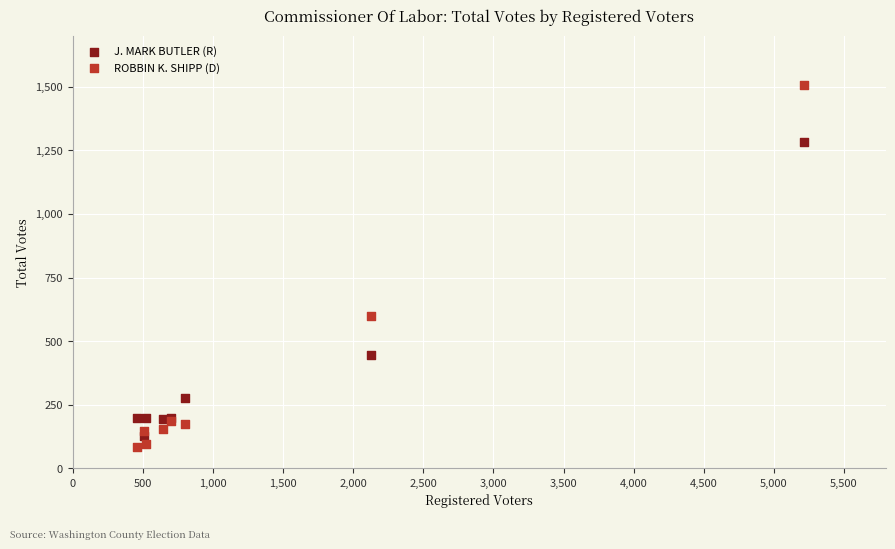

Which series has the largest Y range (max minus min)?

ROBBIN K. SHIPP (D)